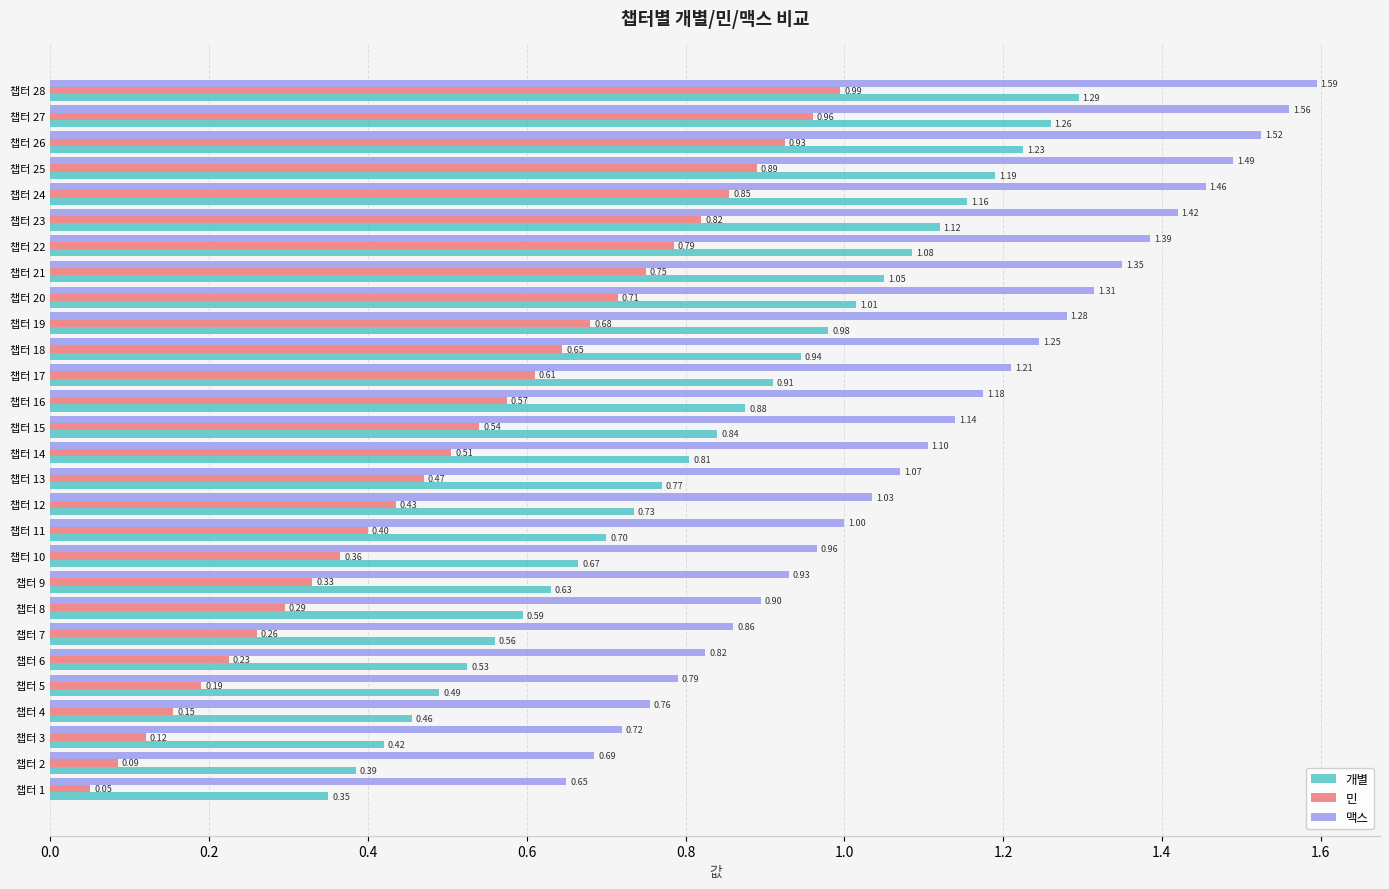

At how many categories does at least one series exceed 0?

28